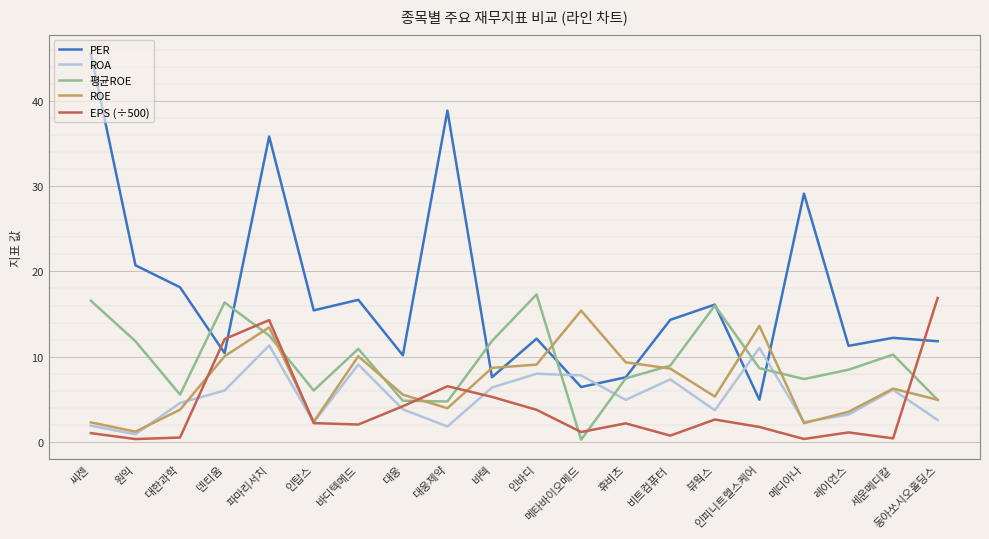

What position from the left is 바텍?

10